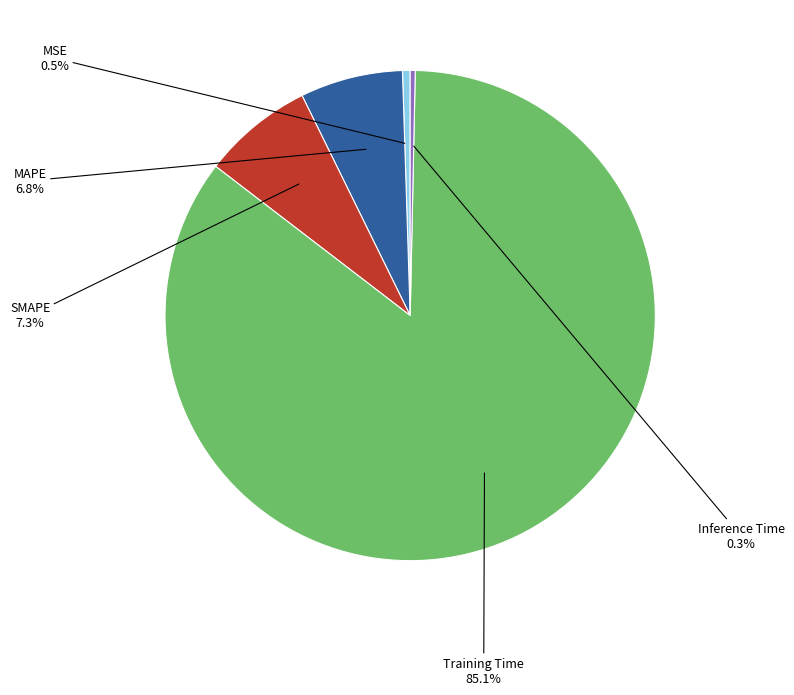

Which has a higher value, SMAPE or MAPE?

SMAPE